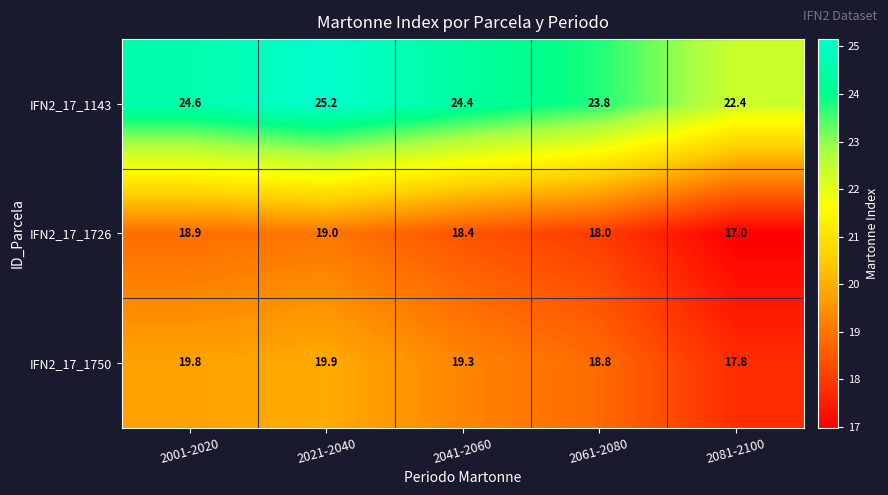

Reading left to right, extract all data points from this chart.

IFN2_17_1143: 2001-2020=24.6	2021-2040=25.2	2041-2060=24.4	2061-2080=23.8	2081-2100=22.4
IFN2_17_1726: 2001-2020=18.9	2021-2040=19.0	2041-2060=18.4	2061-2080=18.0	2081-2100=17.0
IFN2_17_1750: 2001-2020=19.8	2021-2040=19.9	2041-2060=19.3	2061-2080=18.8	2081-2100=17.8